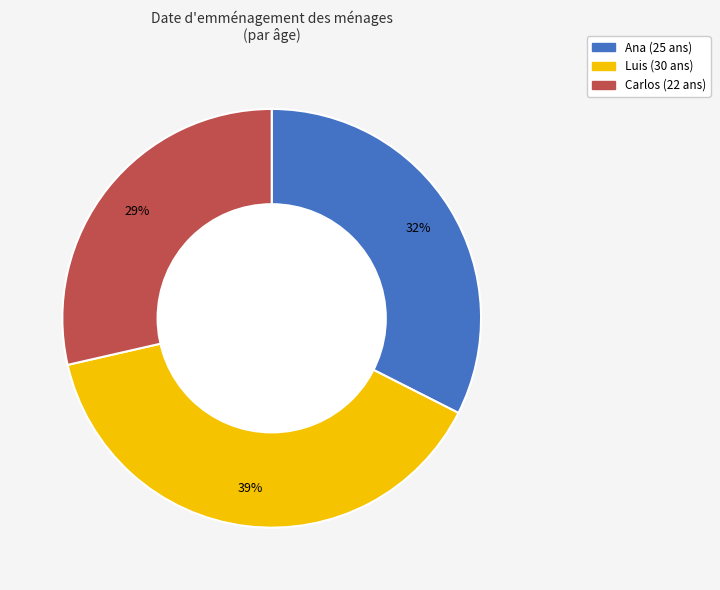

How many slices are in this pie chart?

3